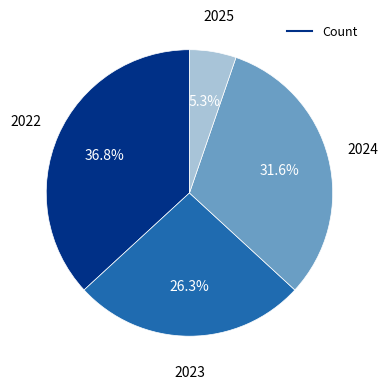

Is there any slice that represents more than half of the pie?

No